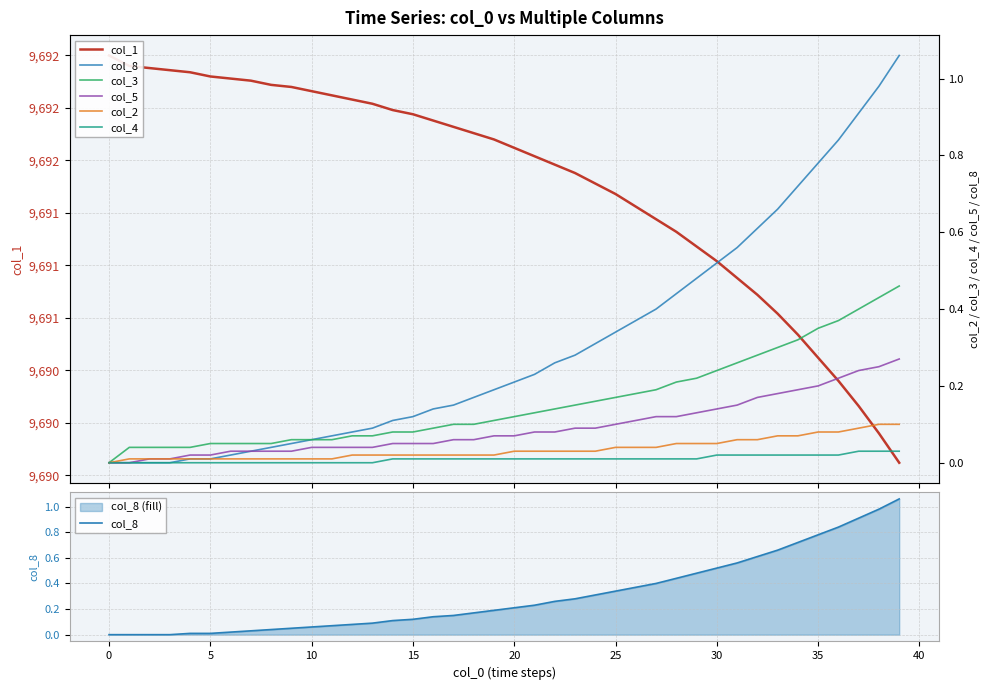

Rank the series by their maximum value, from lowest to highest.

col_4, col_2, col_5, col_3, col_8, col_1